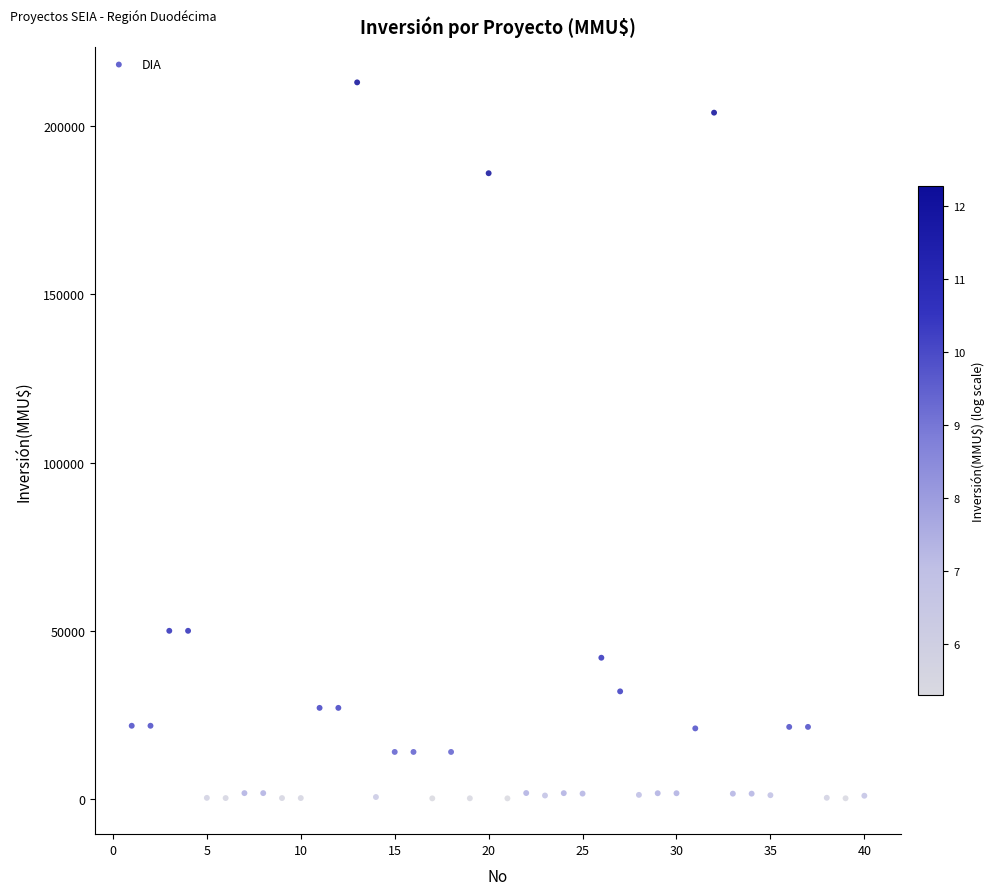

What is the range of X values (max minus min)?

39